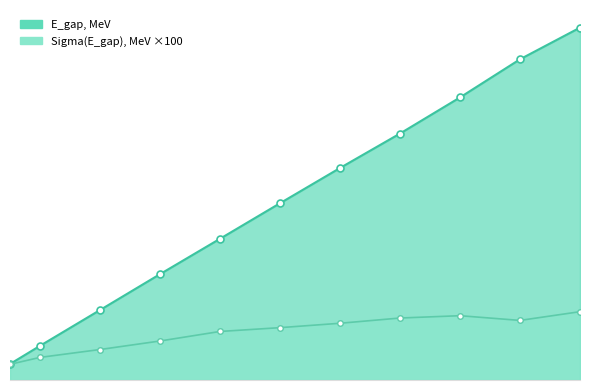

At which label does Sigma(E_gap), MeV reach its minimum?

500.0